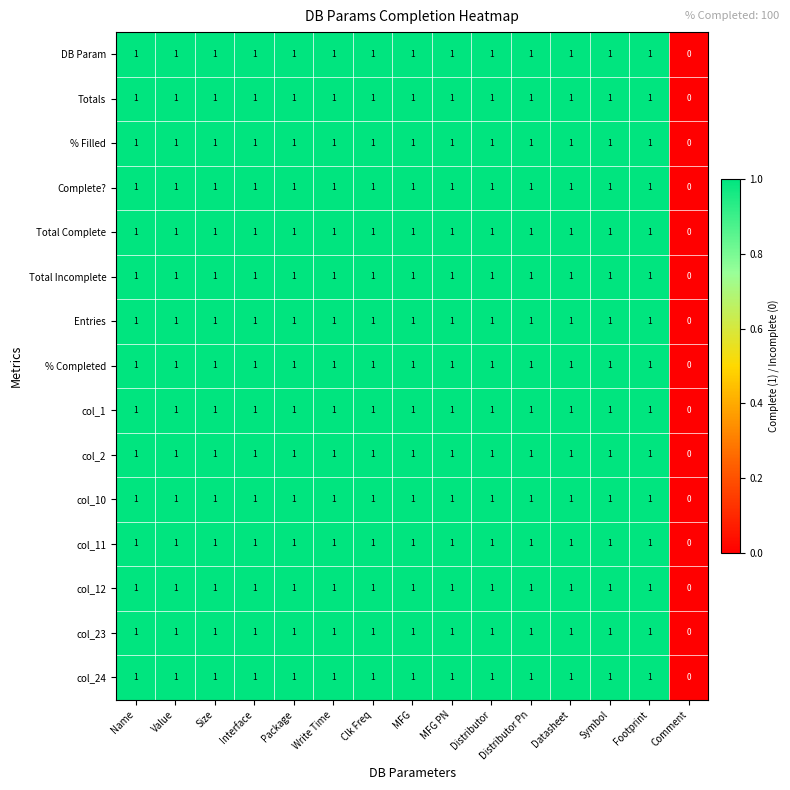

What is the sum of all col_12 values?

14